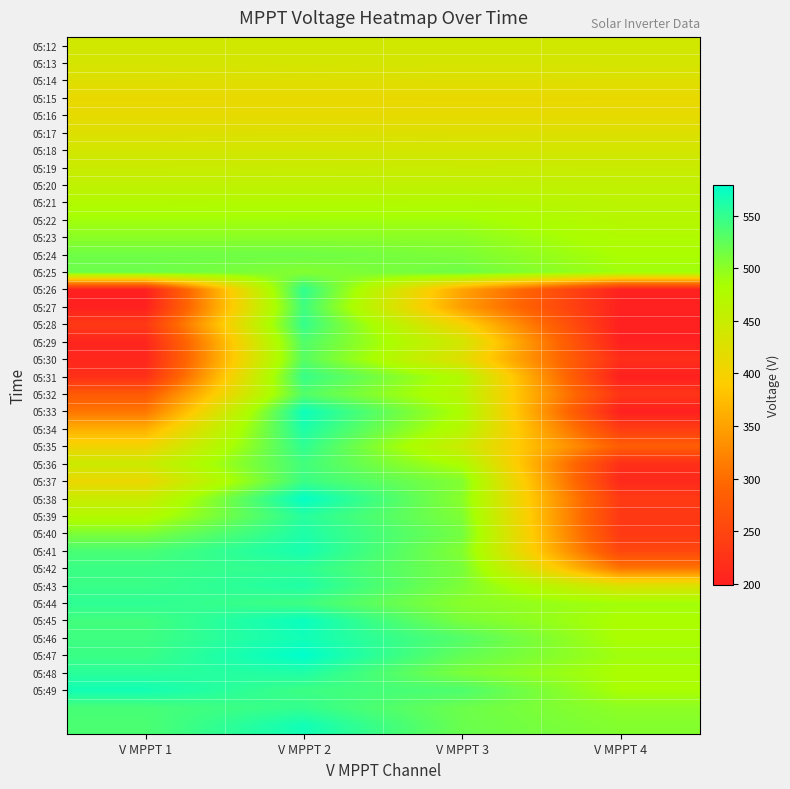

Which category has the lowest value across all series?

V MPPT 4